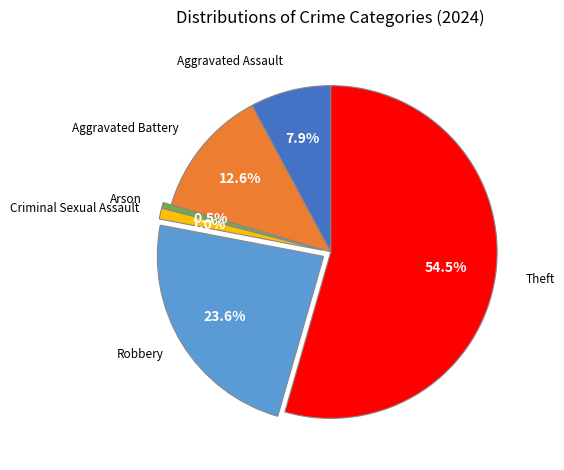

Is there a majority slice in this chart?

Yes